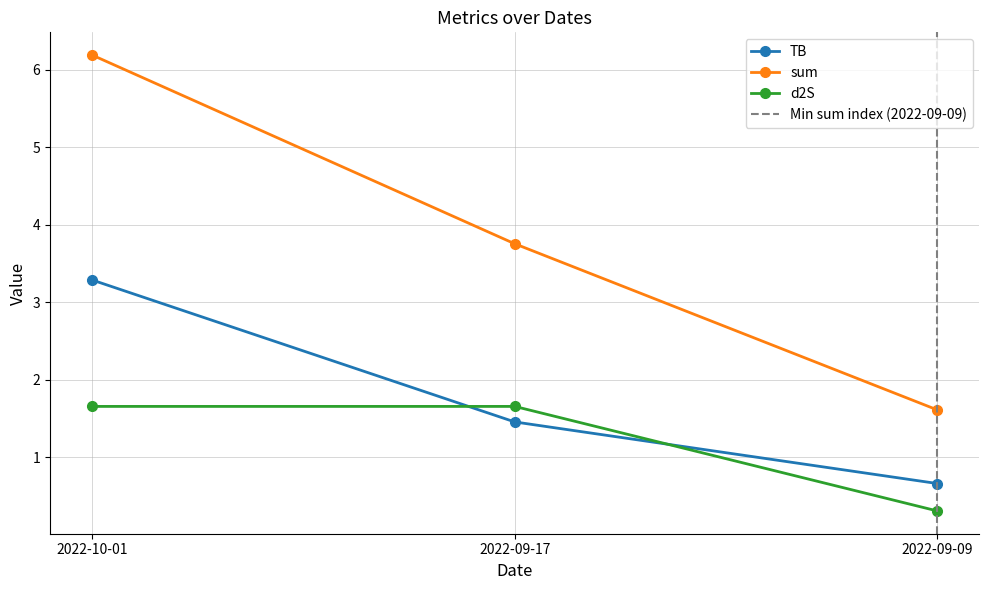

Count the number of data series in this chart.

3